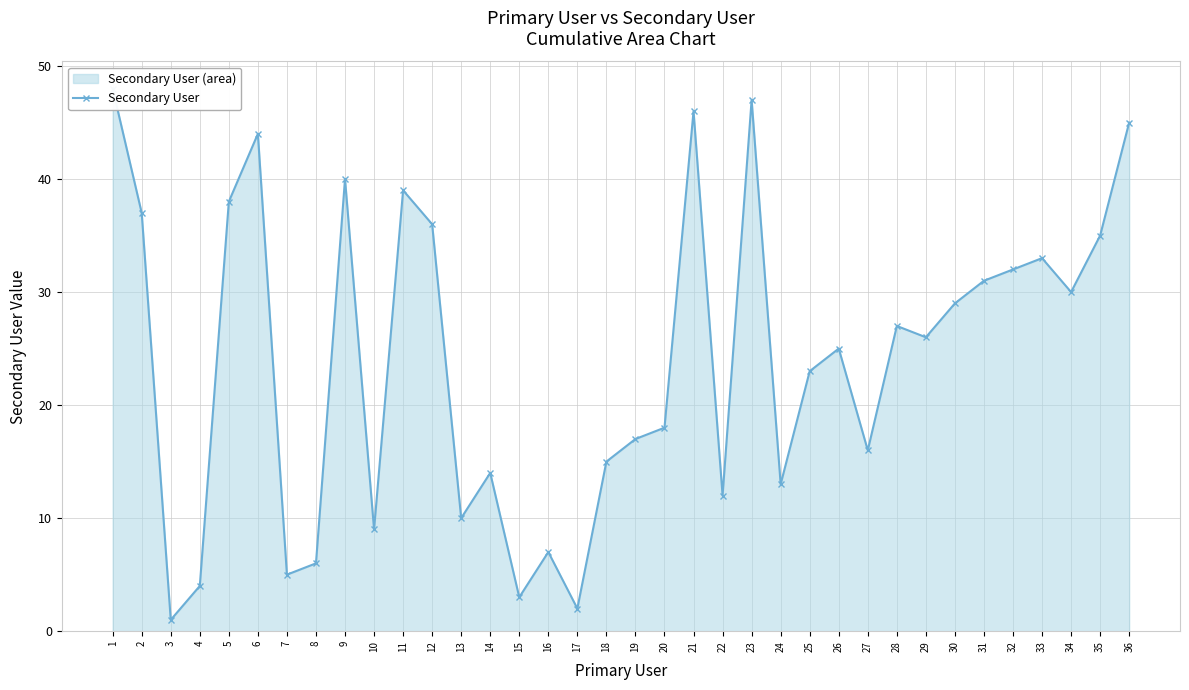

What is the change in value from 20 to 27?

-2